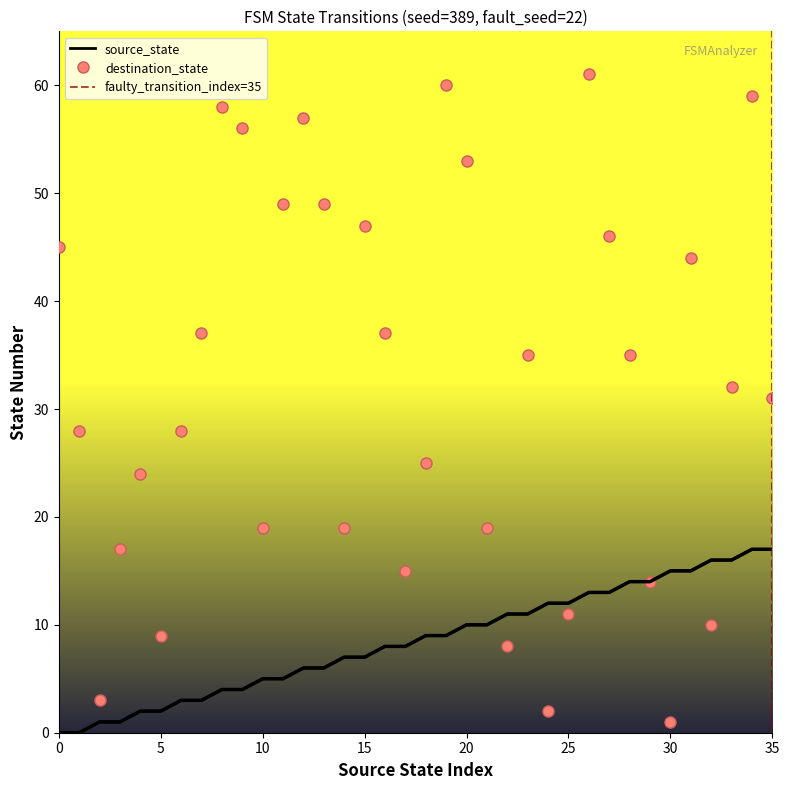

The value of destination_state at 4 is 24. True or false?

True